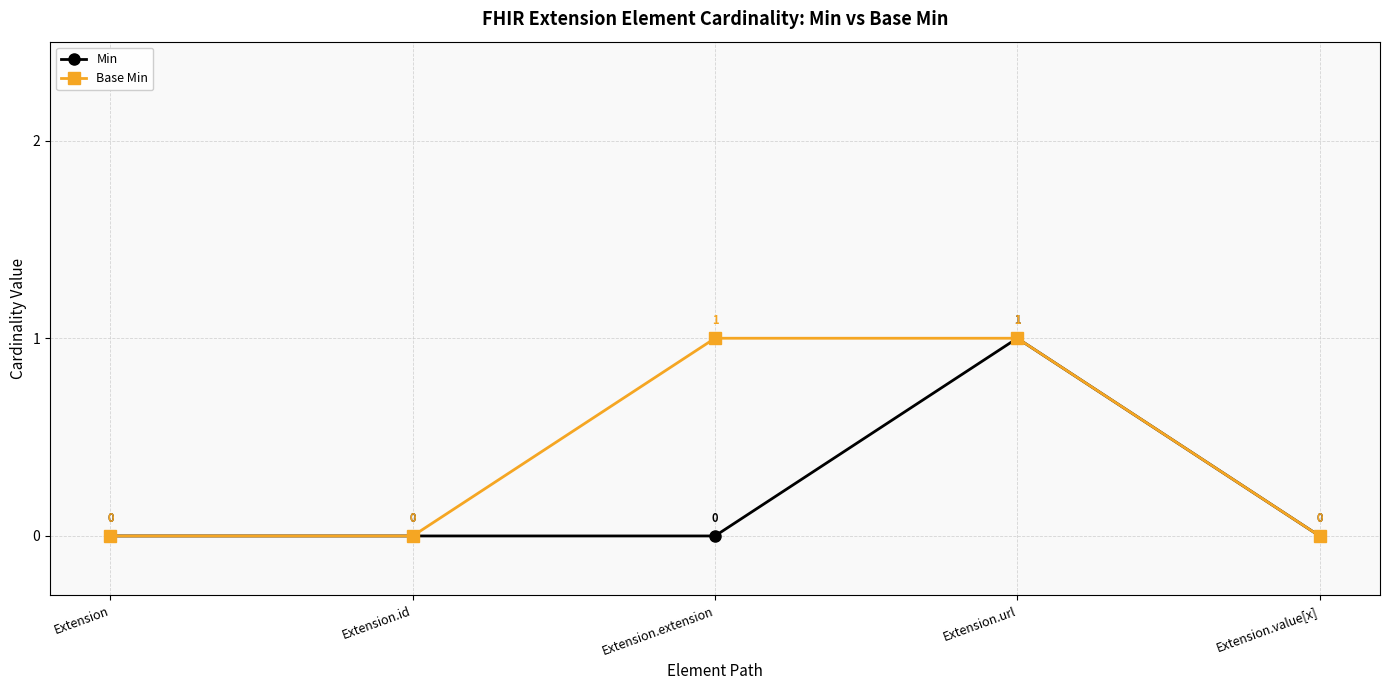

Does the chart have visible grid lines?

Yes